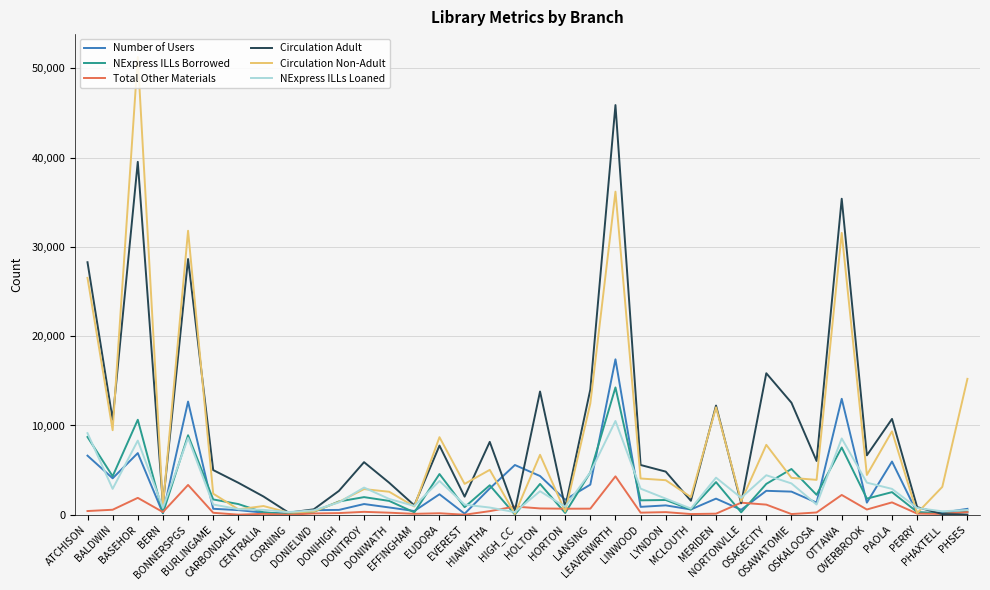

What is the maximum value shown in the chart?

51264